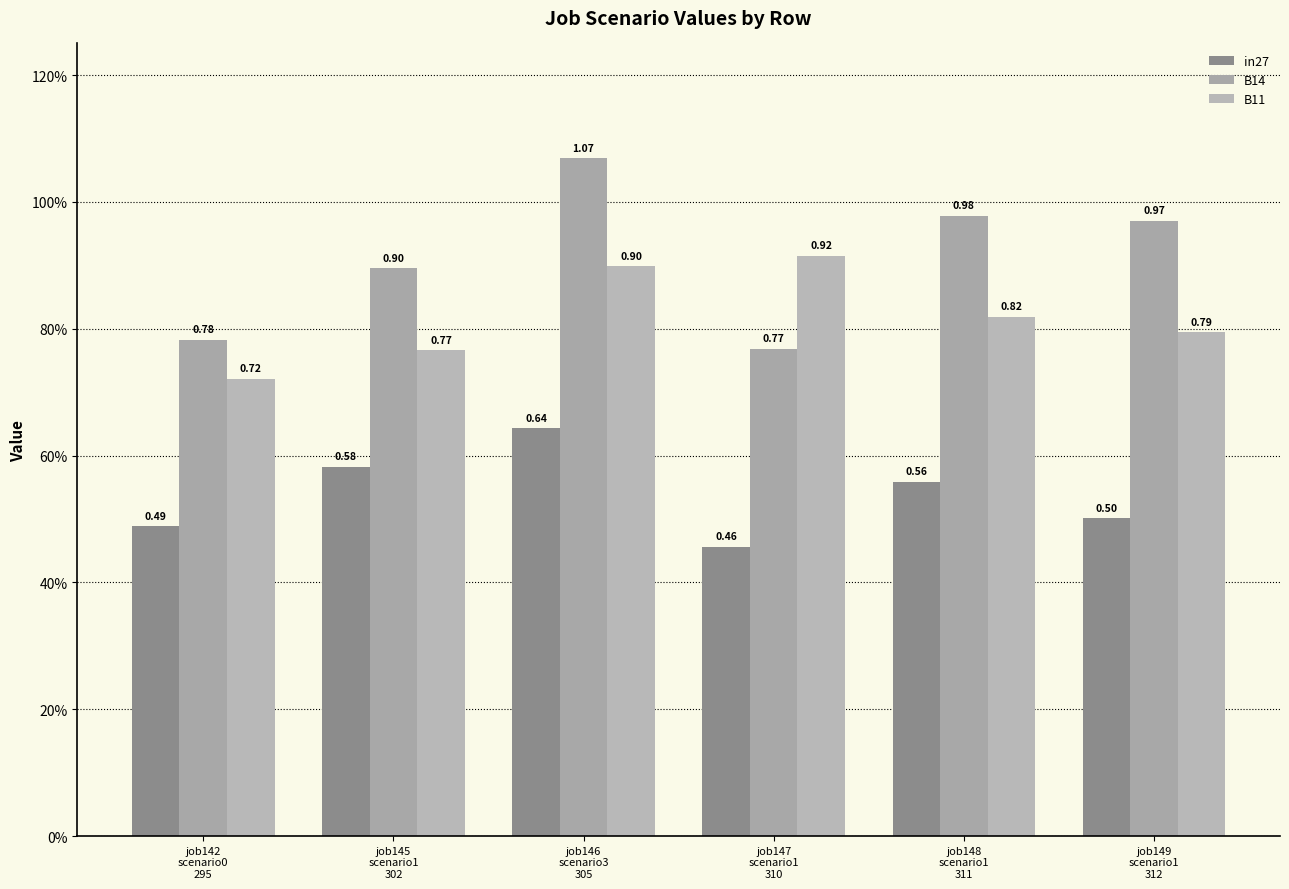

The value of B11 at job149
scenario1
312 is 0.3. True or false?

False